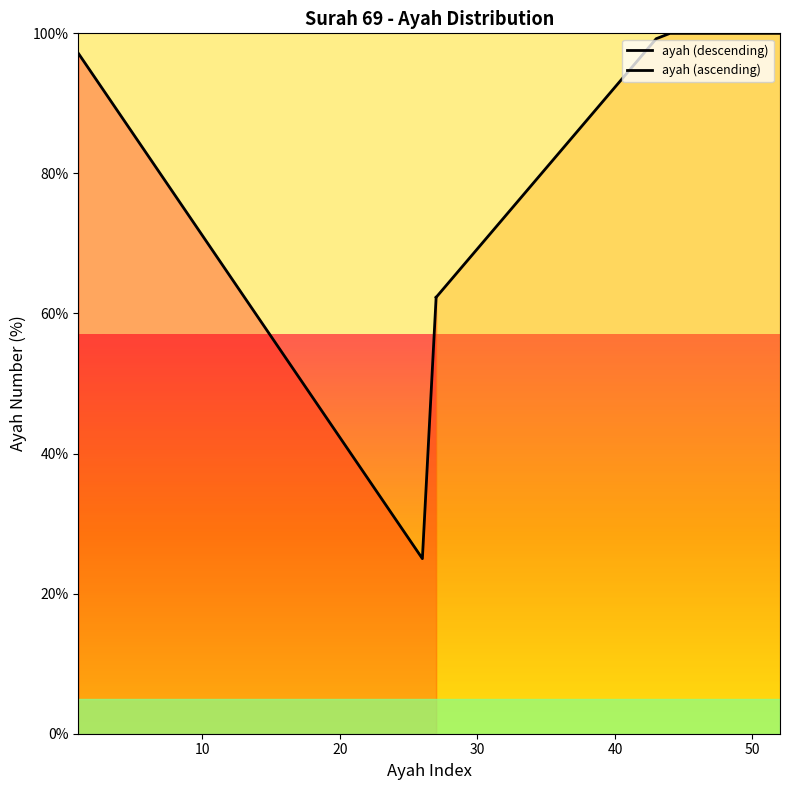

Which series ends up on top after the final intersection of ayah (descending) and ayah (ascending)?

ayah (ascending)